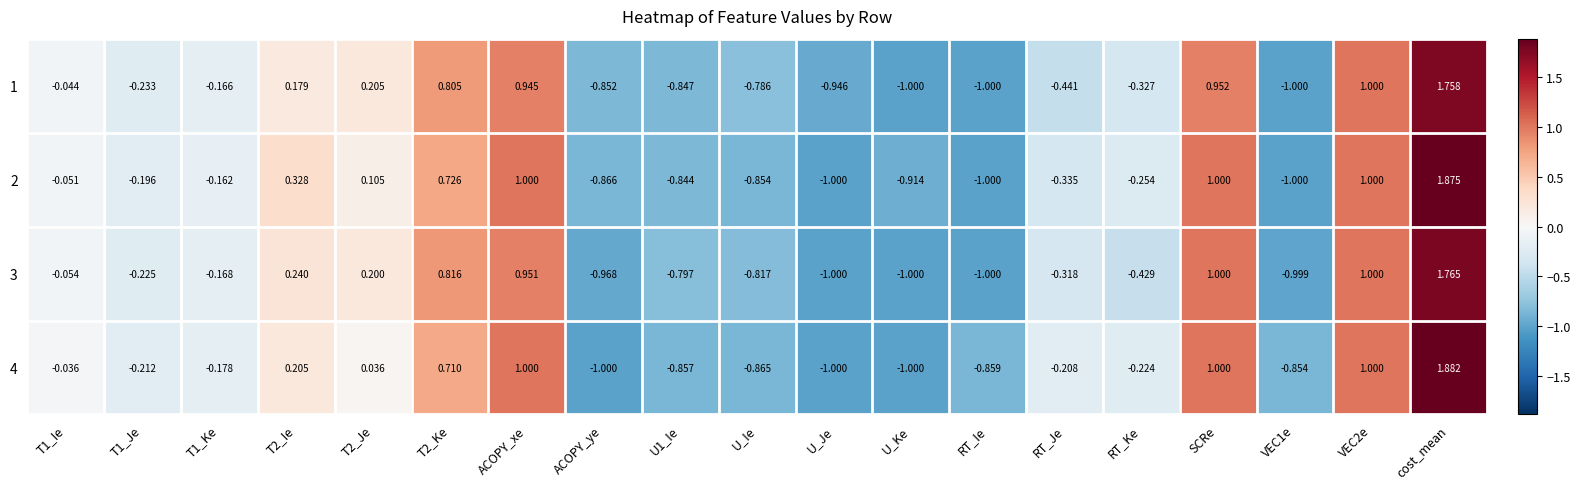

At how many categories does at least one series exceed 0?

7